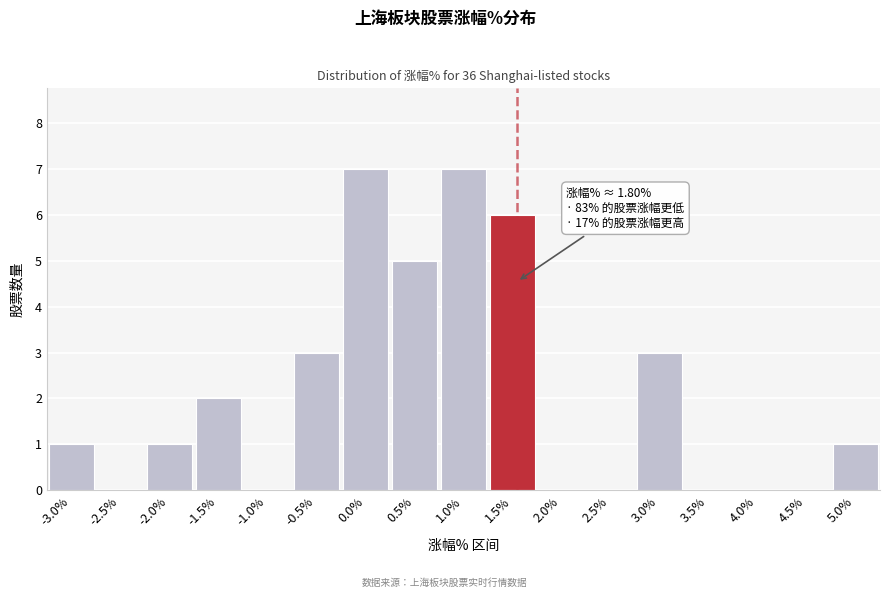

Reading right to left, extract all data points from this chart.

5.0%=1	4.5%=0	4.0%=0	3.5%=0	3.0%=3	2.5%=0	2.0%=0	1.5%=6	1.0%=7	0.5%=5	0.0%=7	-0.5%=3	-1.0%=0	-1.5%=2	-2.0%=1	-2.5%=0	-3.0%=1